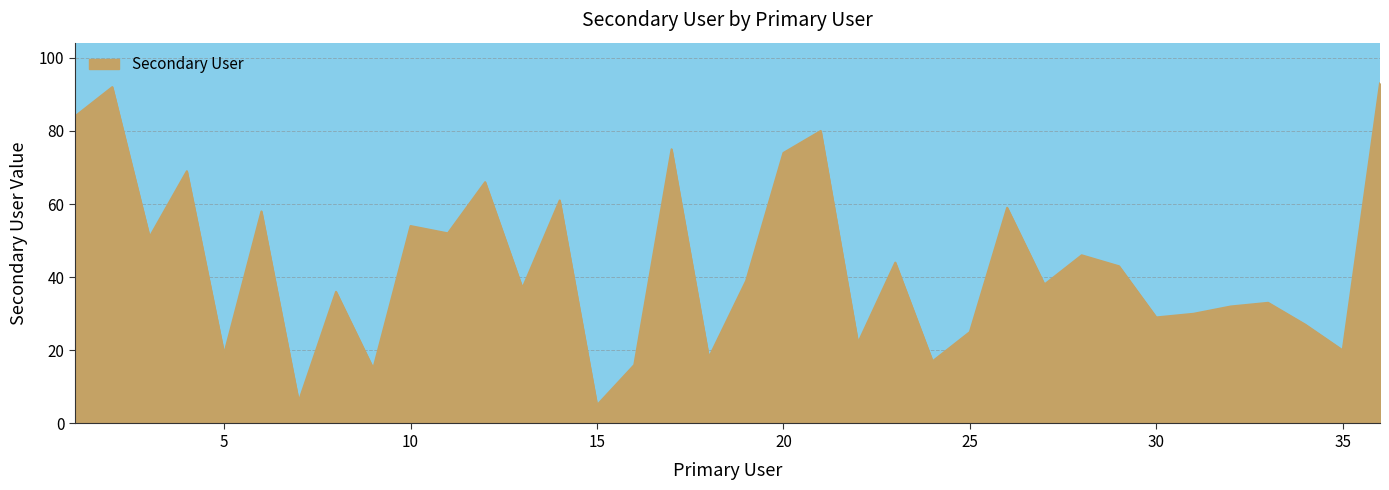

How many values are below 39?

18